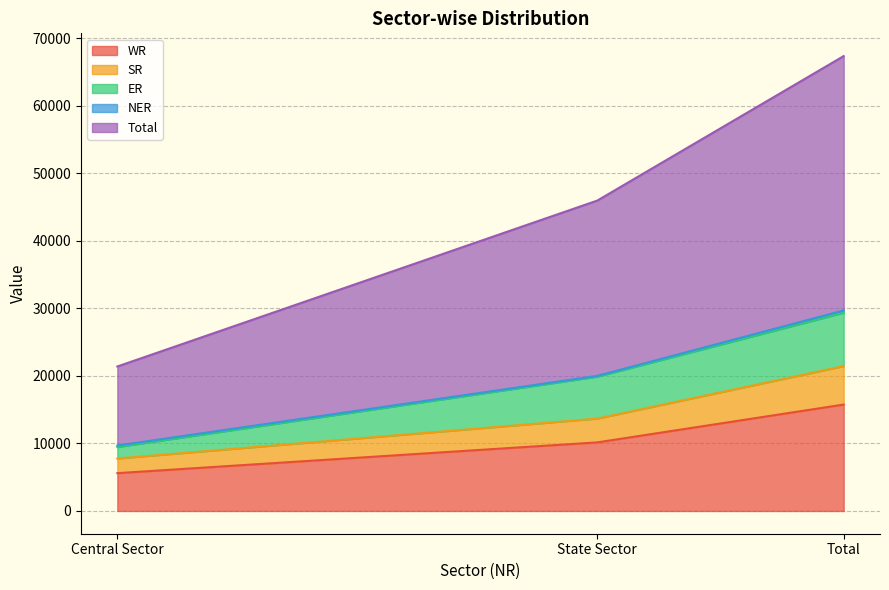

At which label does SR first exceed 13677?

Total